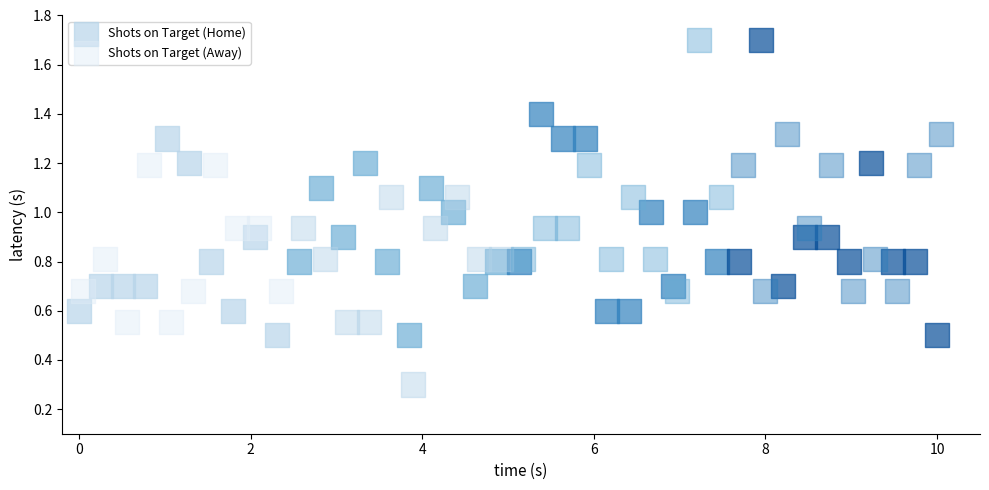

Which series has the largest Y range (max minus min)?

Shots on Target (Away)